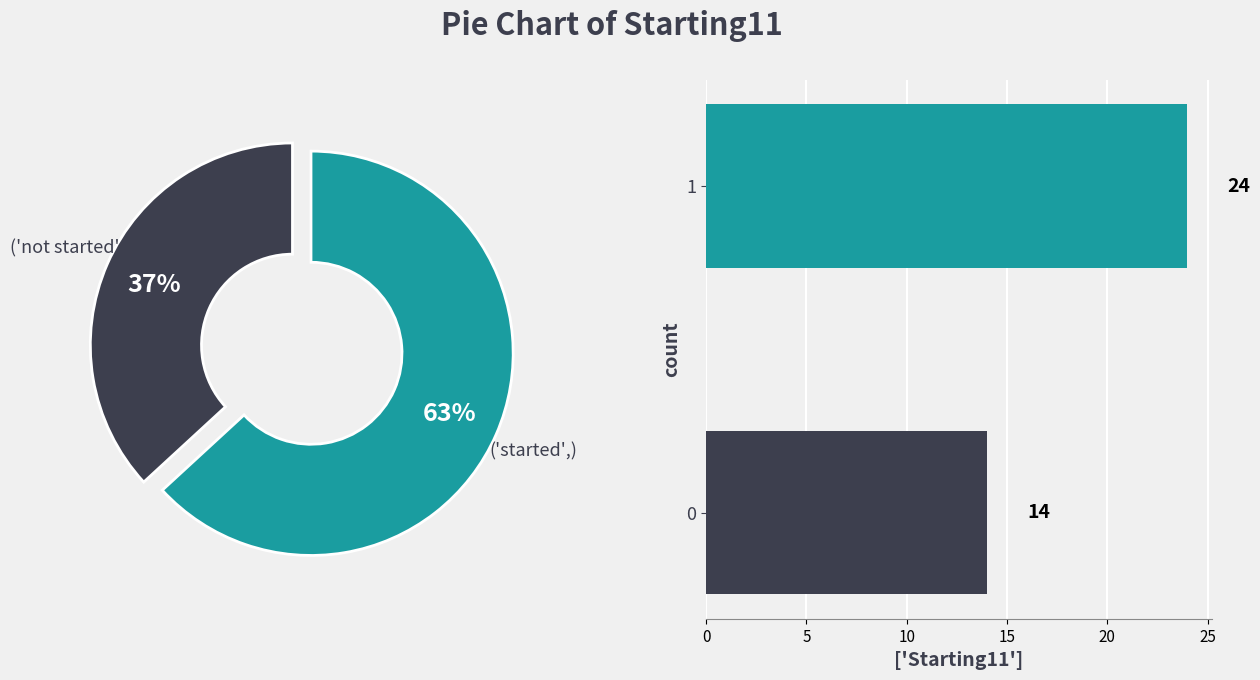

How many segments does this pie chart have?

2